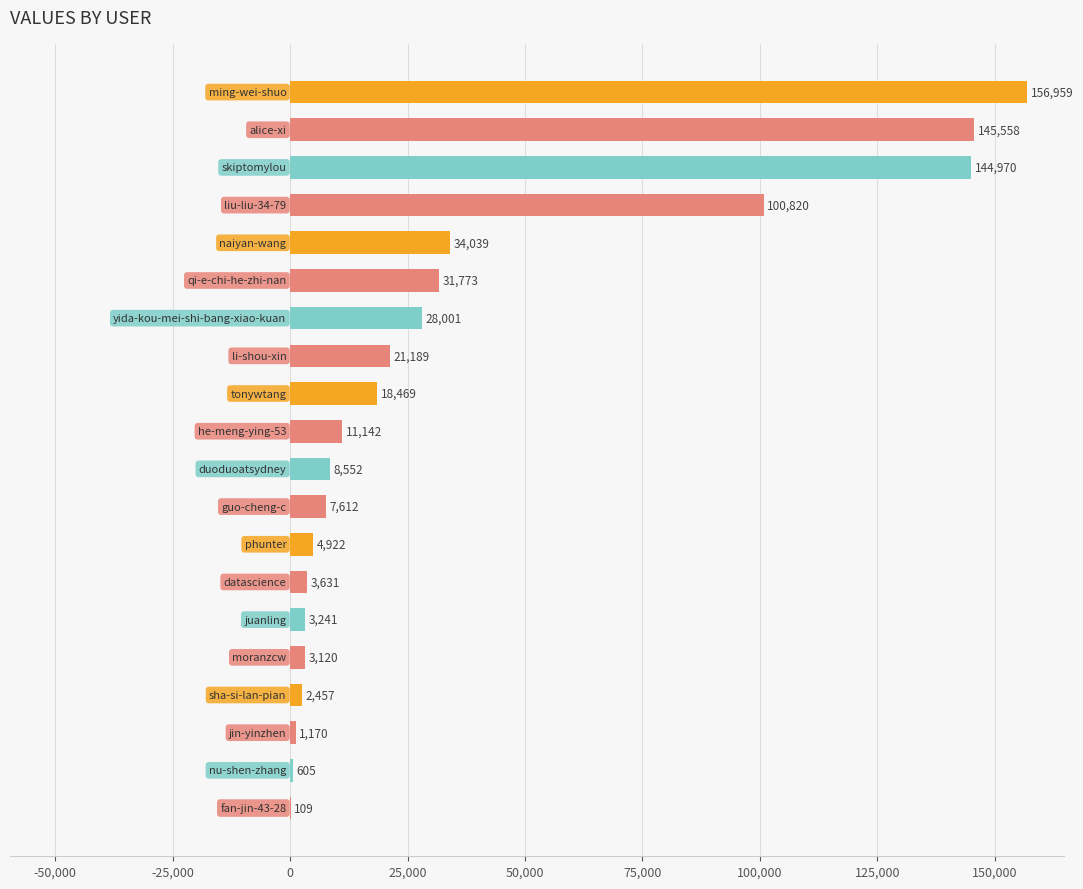

What is the sum of all values?

728339